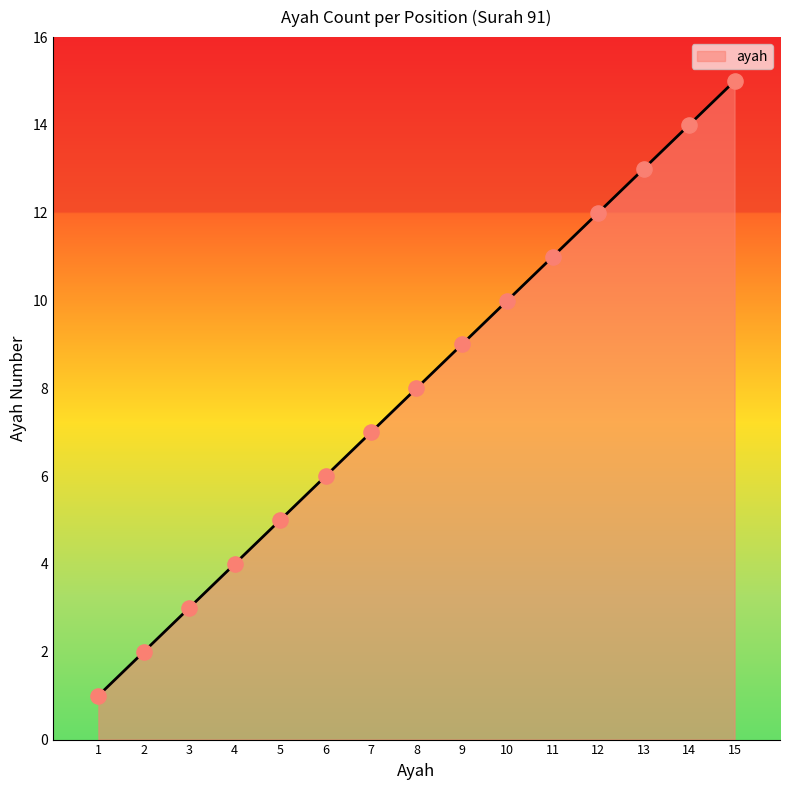

Which has a higher value, 6 or 14?

14